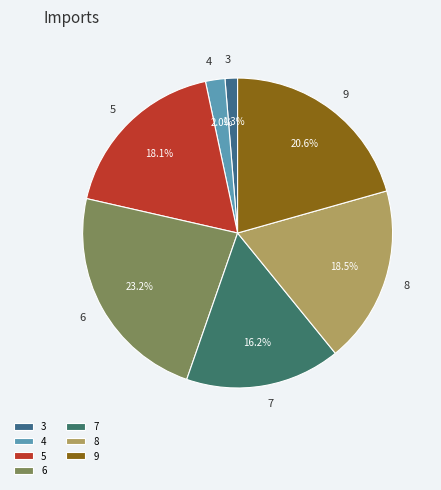

Between 4 and 8, which is larger?

8